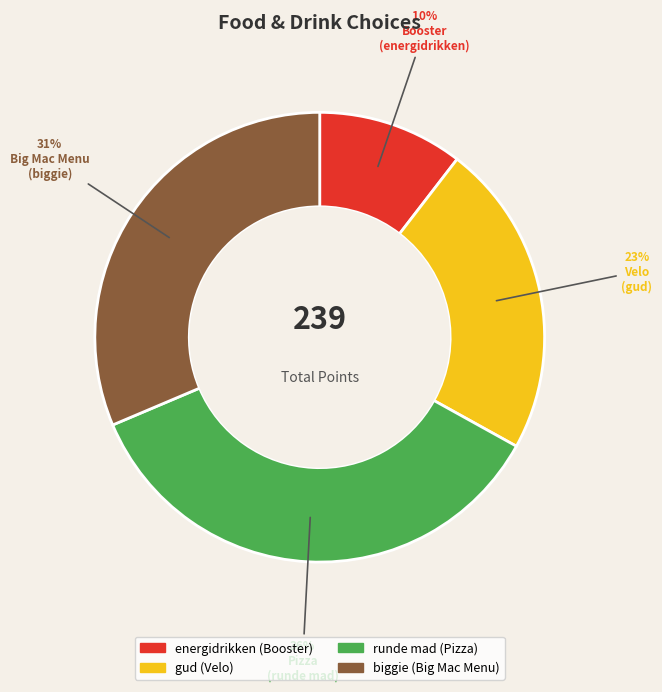

Is there any slice that represents more than half of the pie?

No